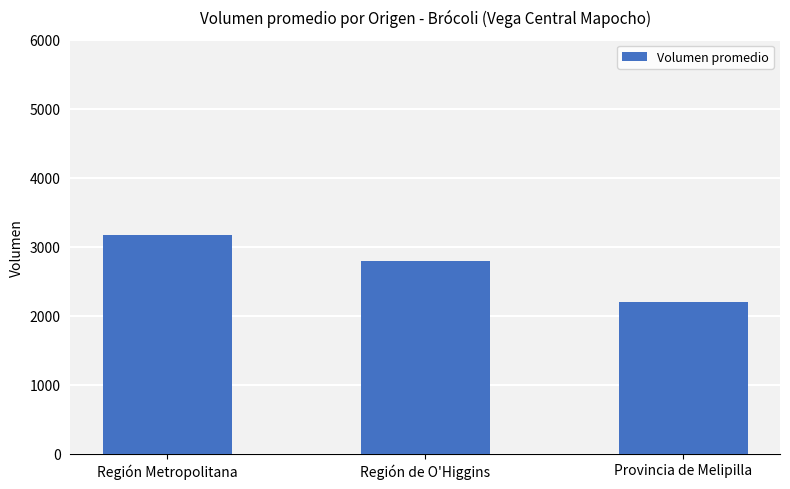

What is the label of the 1st bar from the right?

Provincia de Melipilla